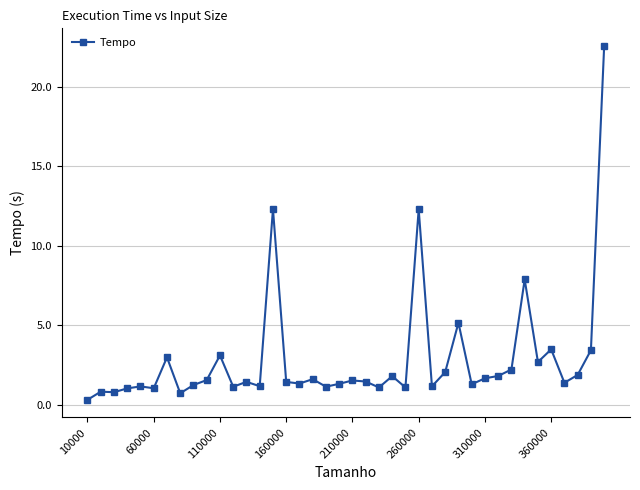

What is the minimum value shown in the chart?

0.3